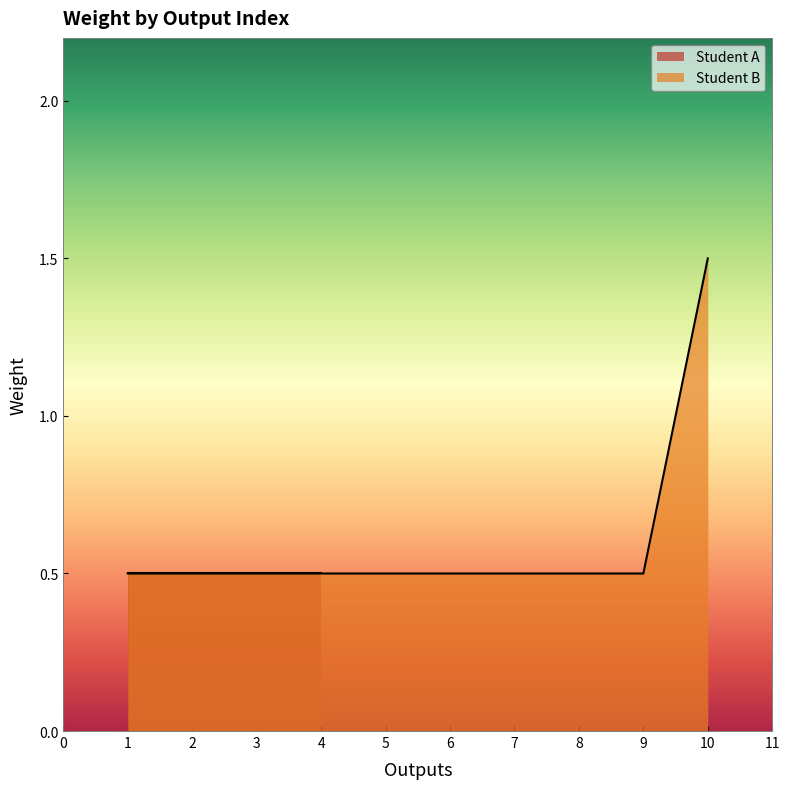

The value of Student B at 5 is 0.2. True or false?

False